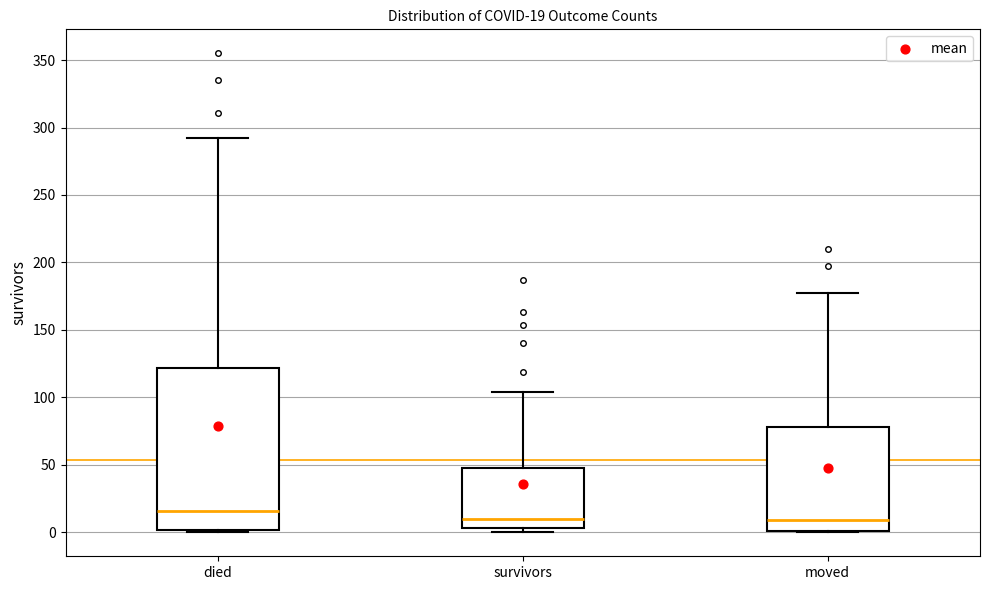

Which box is the tallest, from its lower edge to its upper edge?

died